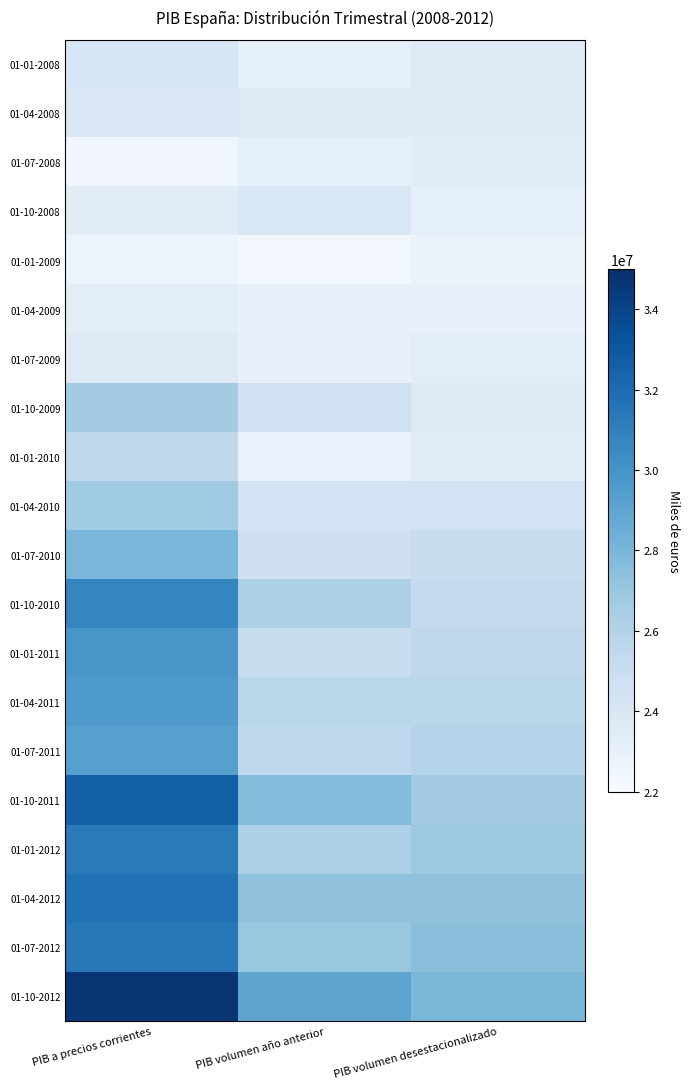

At how many categories does at least one series exceed 24491851?

3